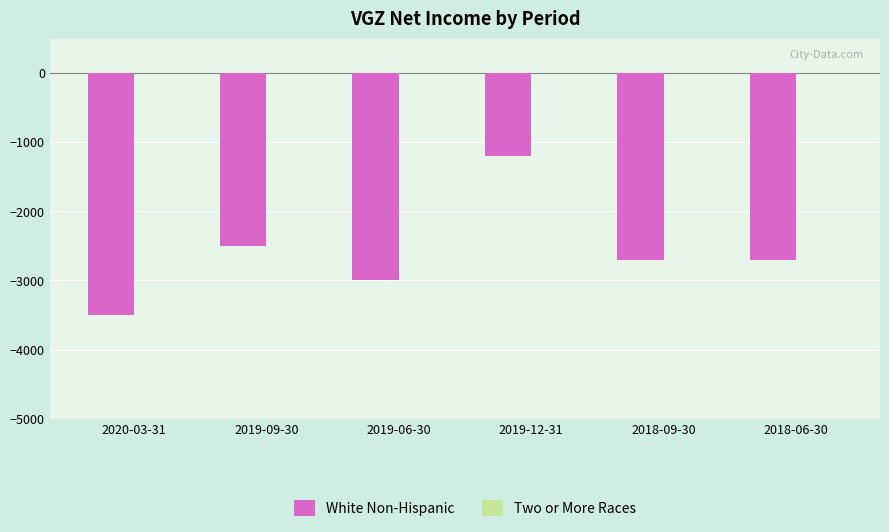

Is it true that the value at 2019-09-30 is -3773?

False